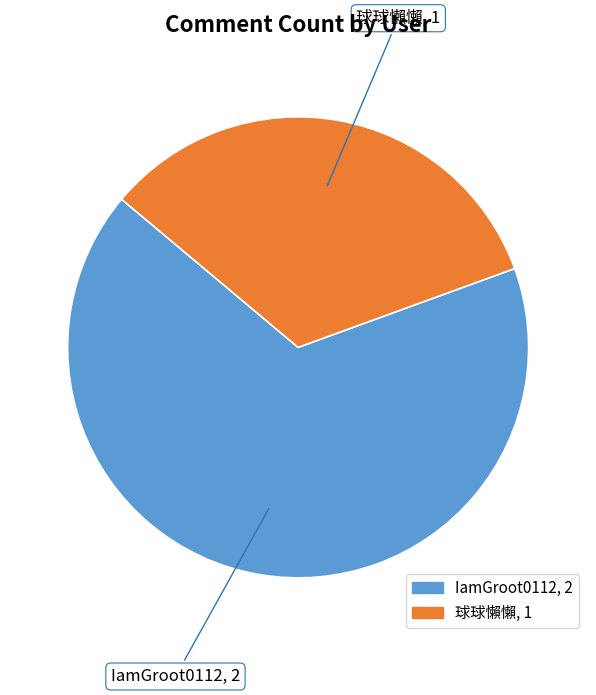

Which category has the smallest portion of the pie?

球球懶懶